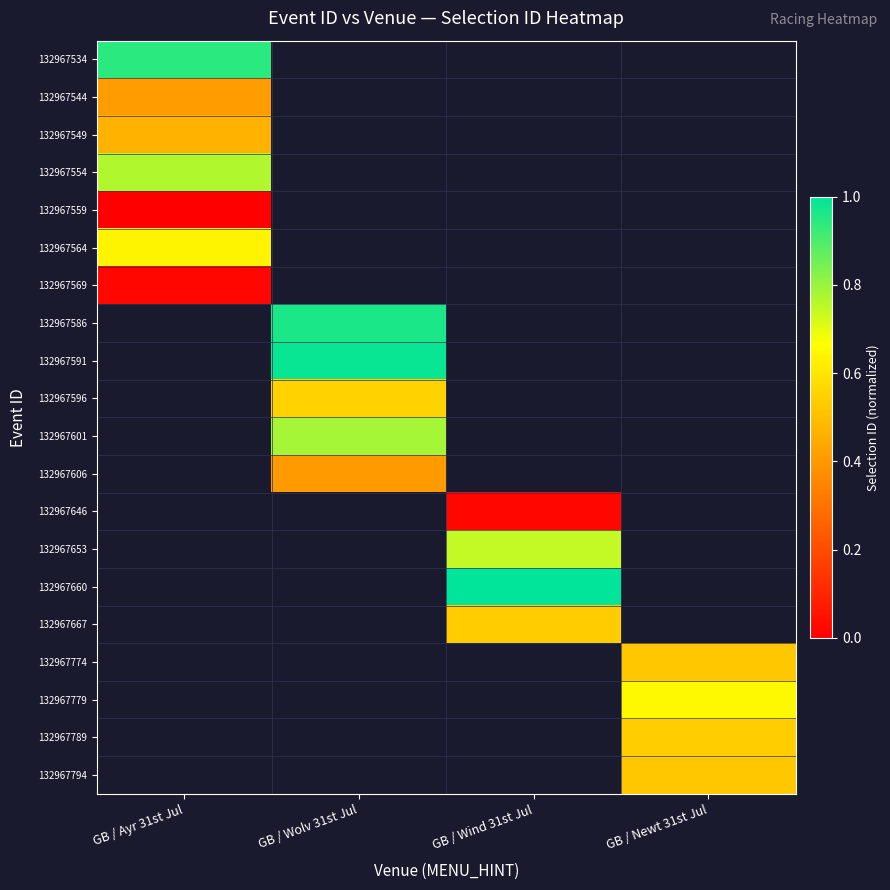

Is the value of 132967660 at GB / Ayr 31st Jul greater than the value of 132967586 at GB / Ayr 31st Jul?

No